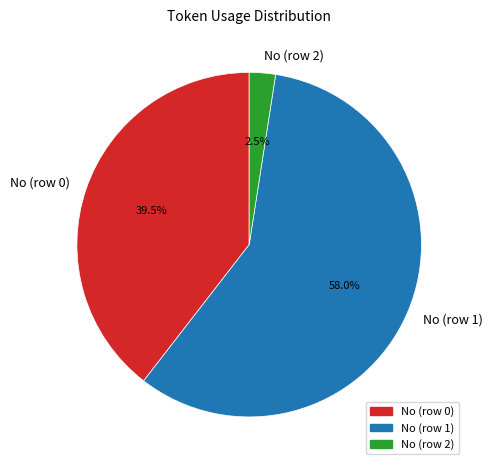

Which slice is the smallest?

No (row 2)